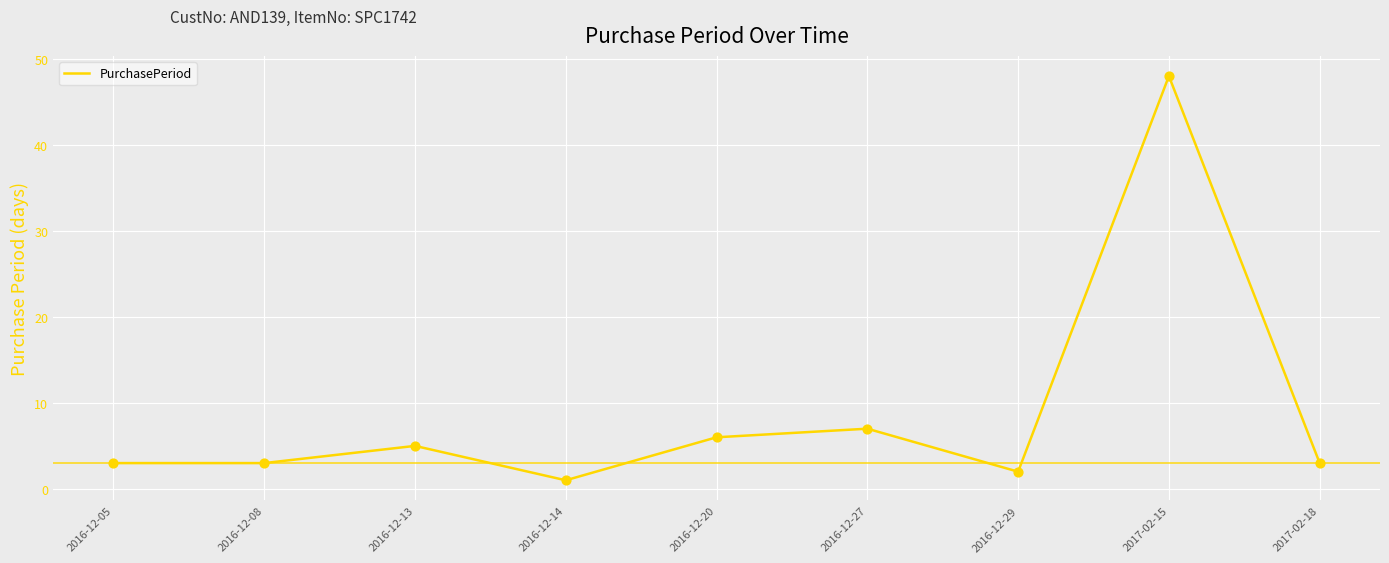

What is the ratio of the value at 2017-02-15 to the value at 2016-12-27?

6.9